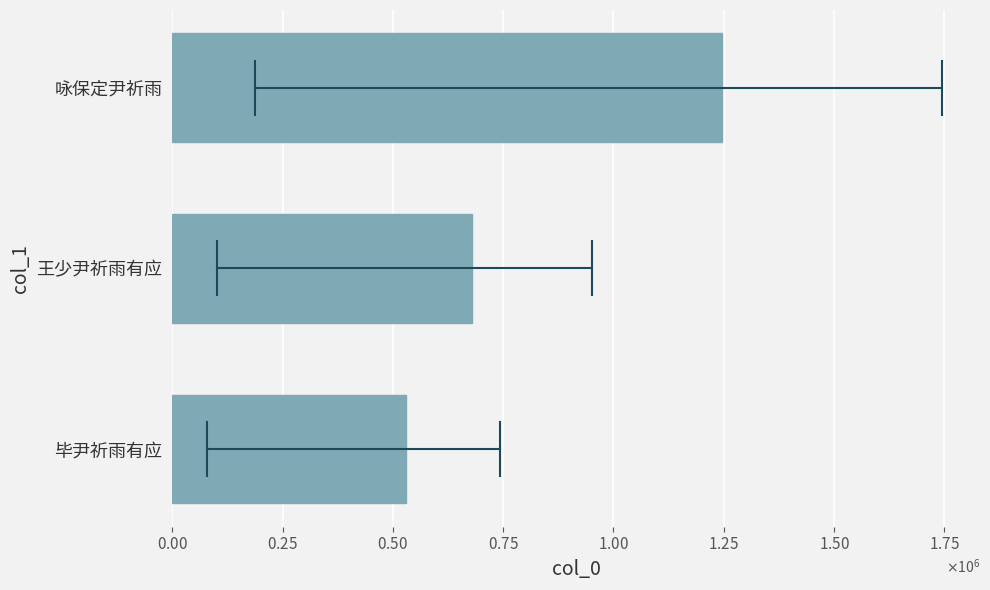

Rank the categories by value from highest to lowest.

咏保定尹祈雨, 王少尹祈雨有应, 毕尹祈雨有应